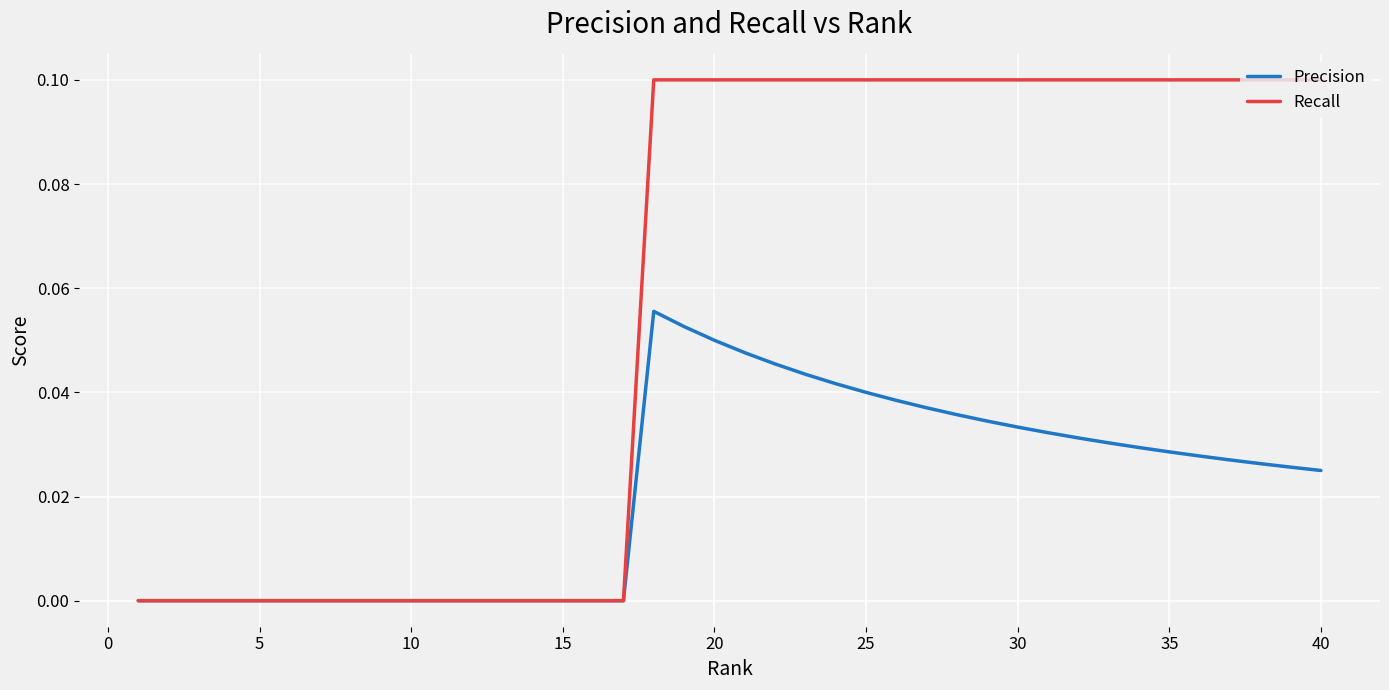

Which series has the largest total across all categories?

Recall